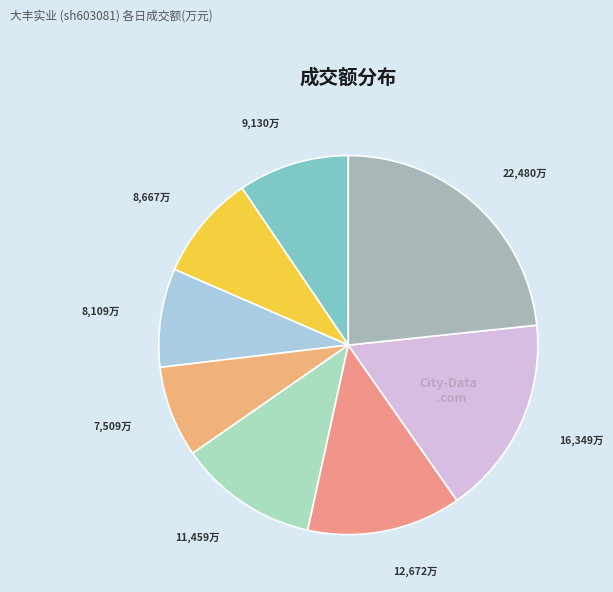

How many slices are in this pie chart?

8